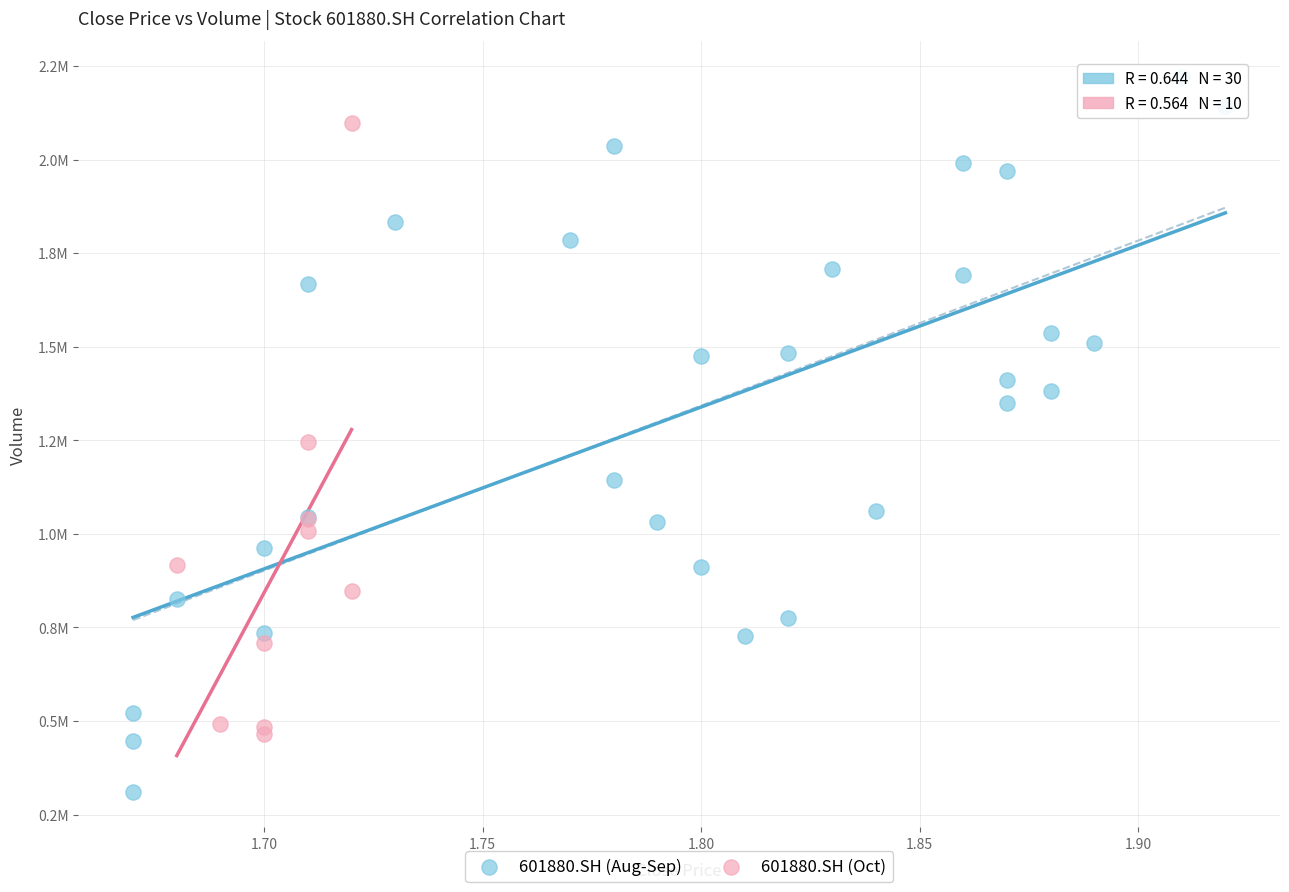

Which series has the largest Y range (max minus min)?

601880.SH (Aug-Sep)